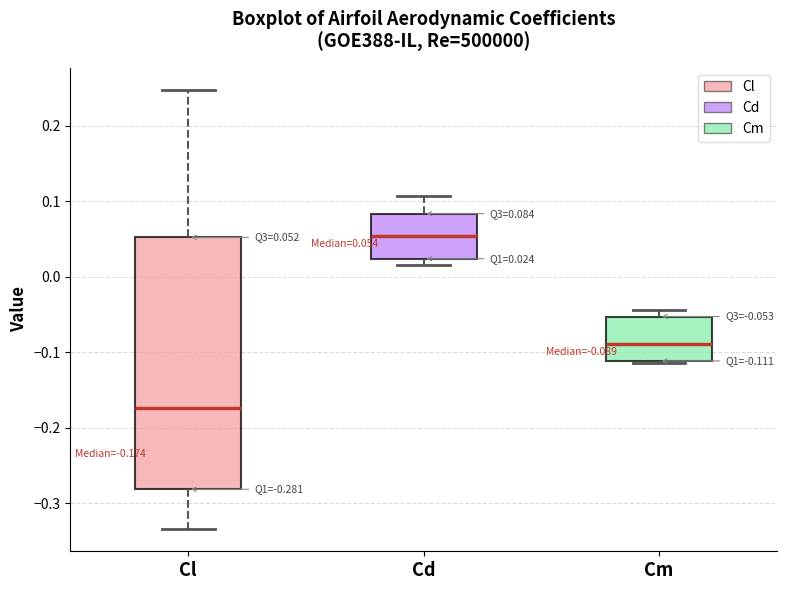

Which box has the highest median line?

Cd